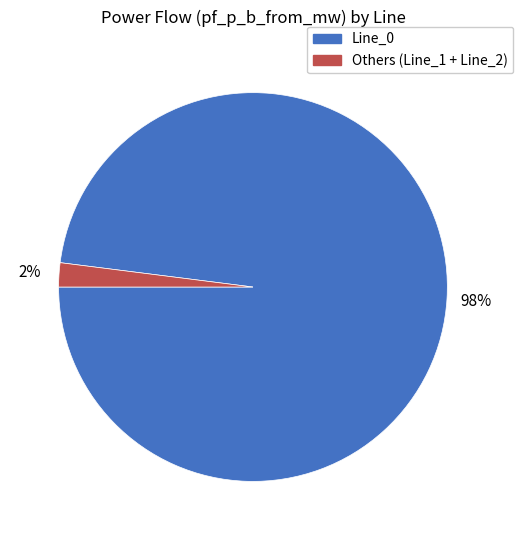

How many slices are in this pie chart?

2